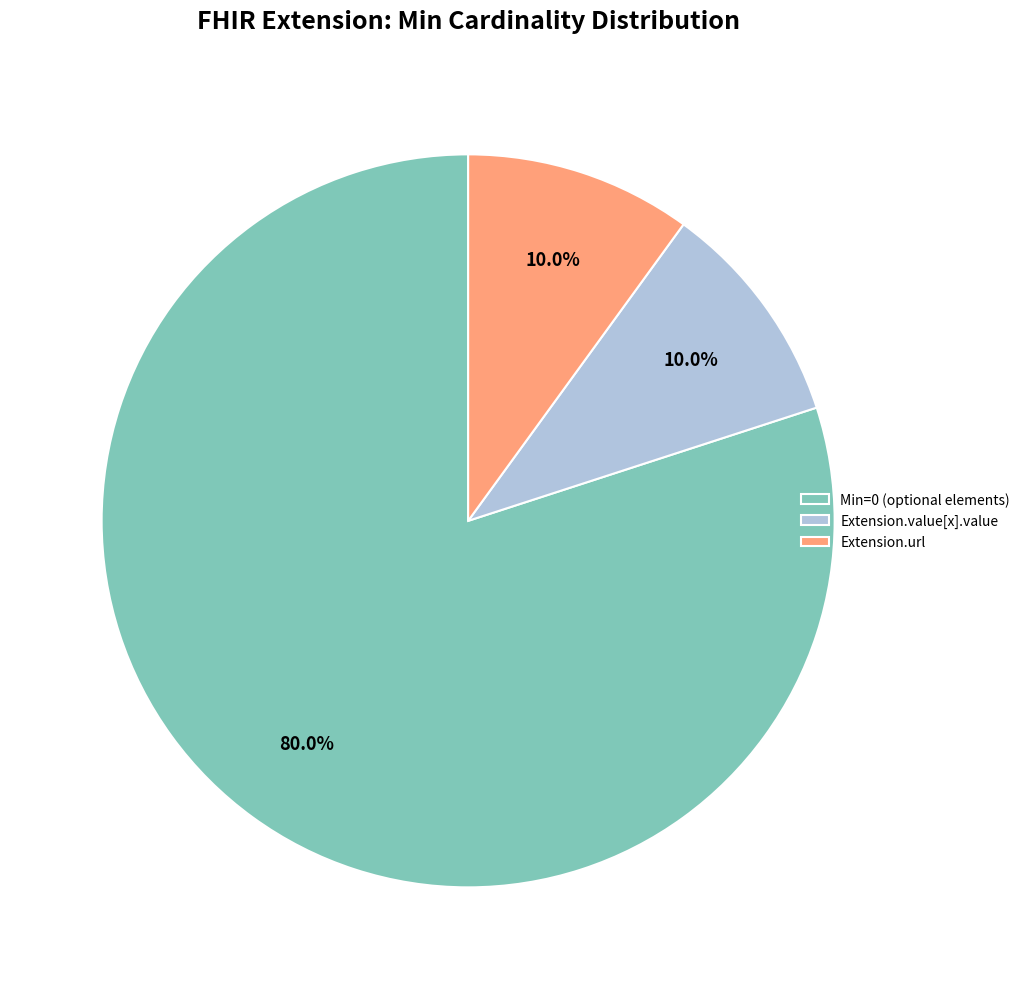

How many segments does this pie chart have?

3